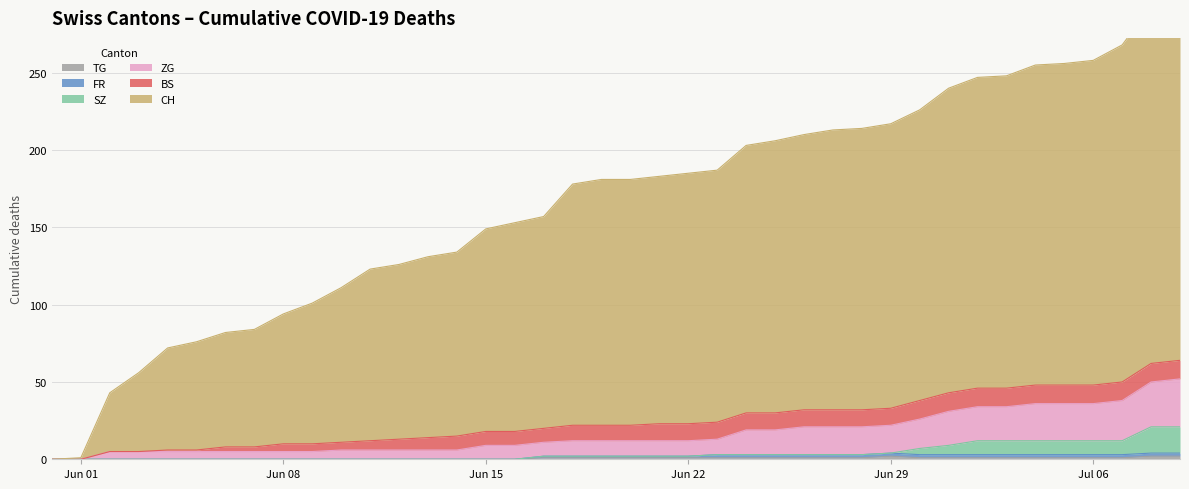

True or false: FR and CH intersect in this chart.

False